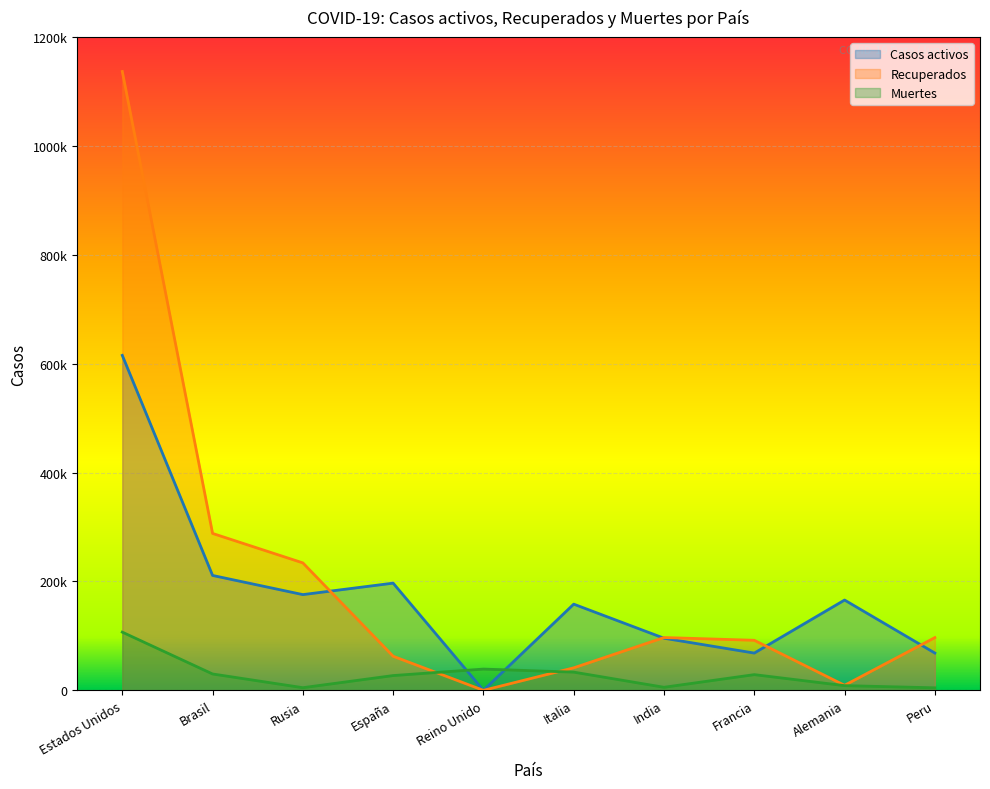

What is the value of the Muertes point at the 1st from the left?

106925